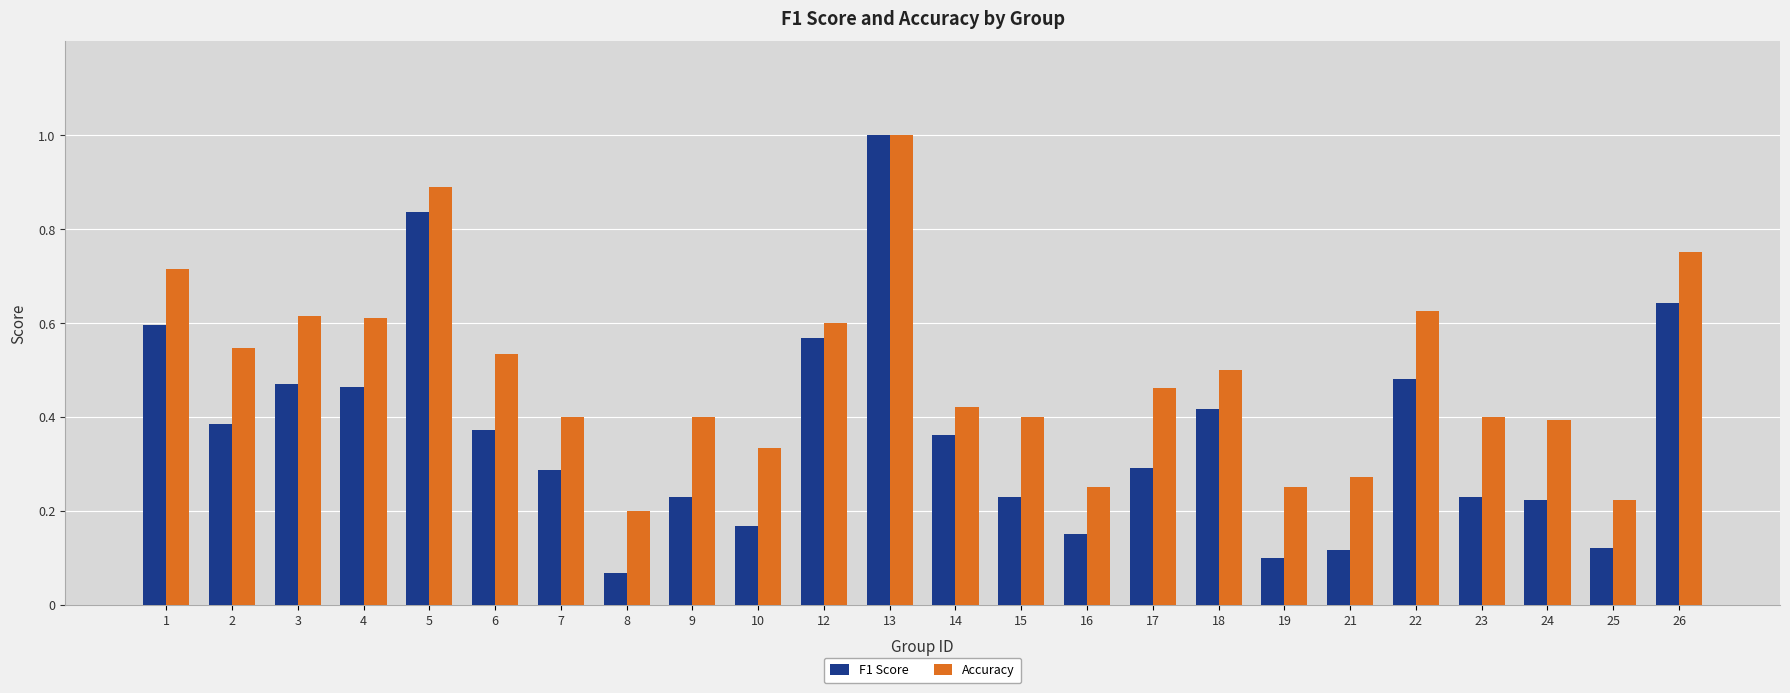

Between 2 and 14, which series saw the biggest shift?

Accuracy